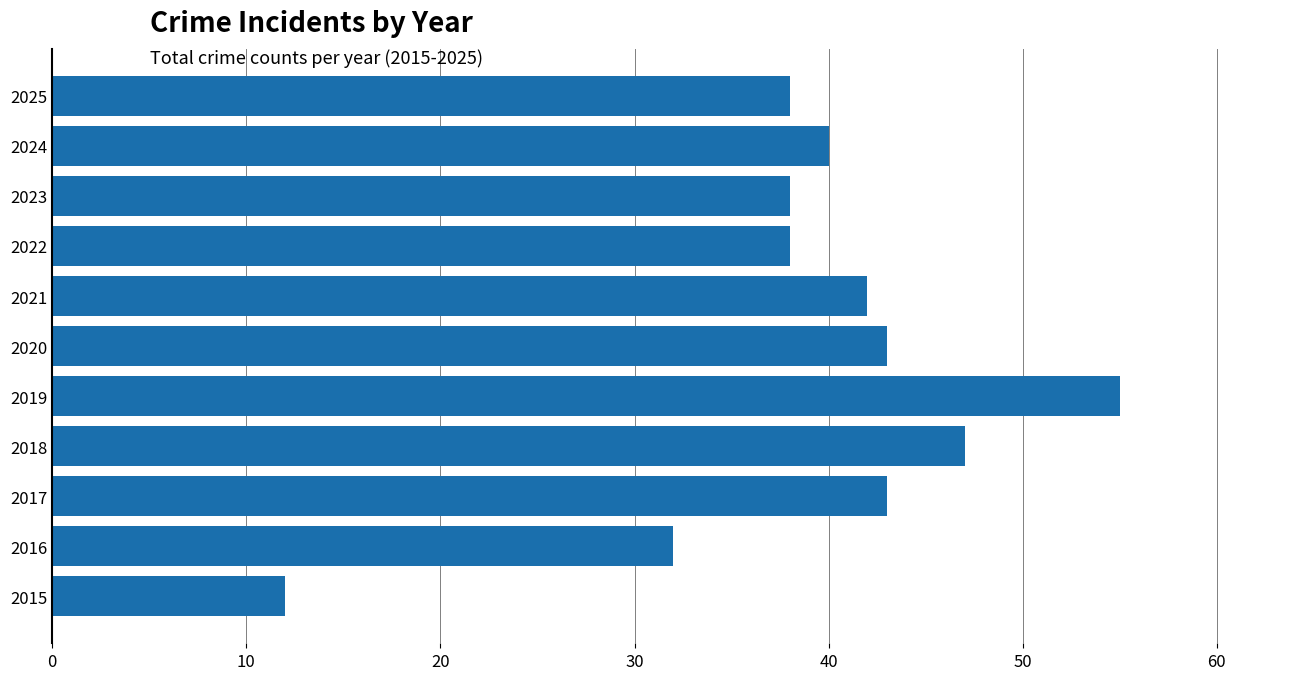

Where is the data nearest to the value 33?

2016